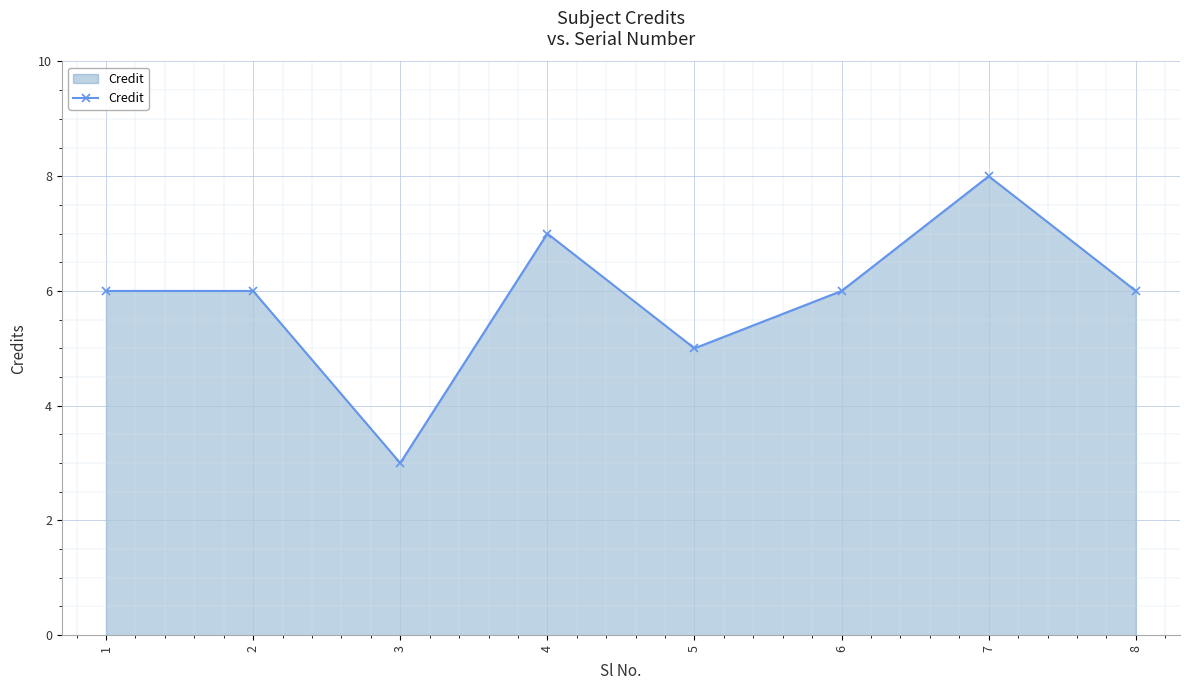

What is the change in value from 3 to 7?

+5